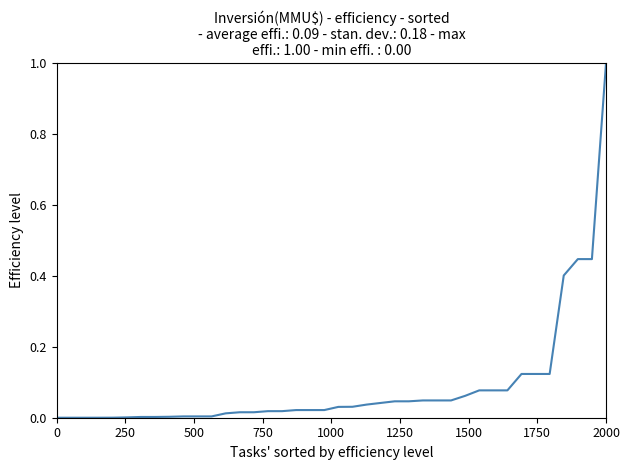

What is the maximum value shown in the chart?

1.0